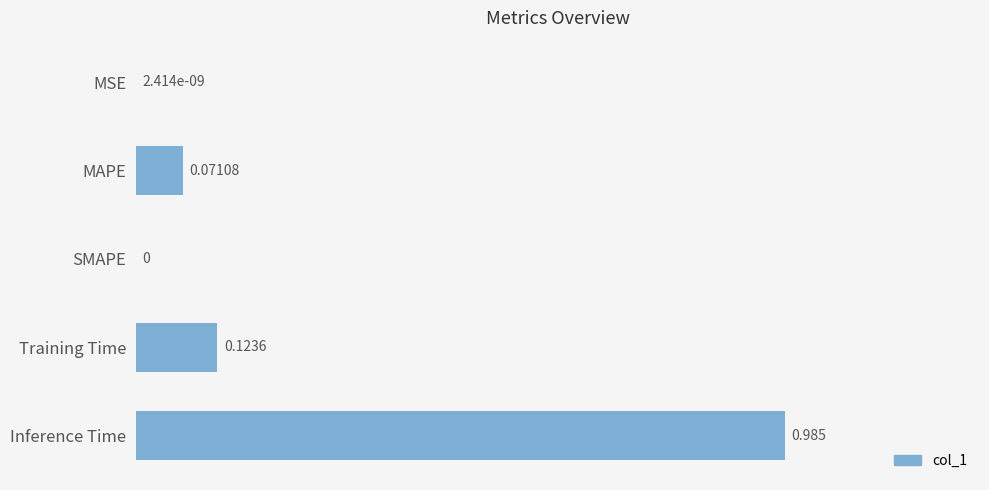

Which category has the highest value across all series?

Inference Time